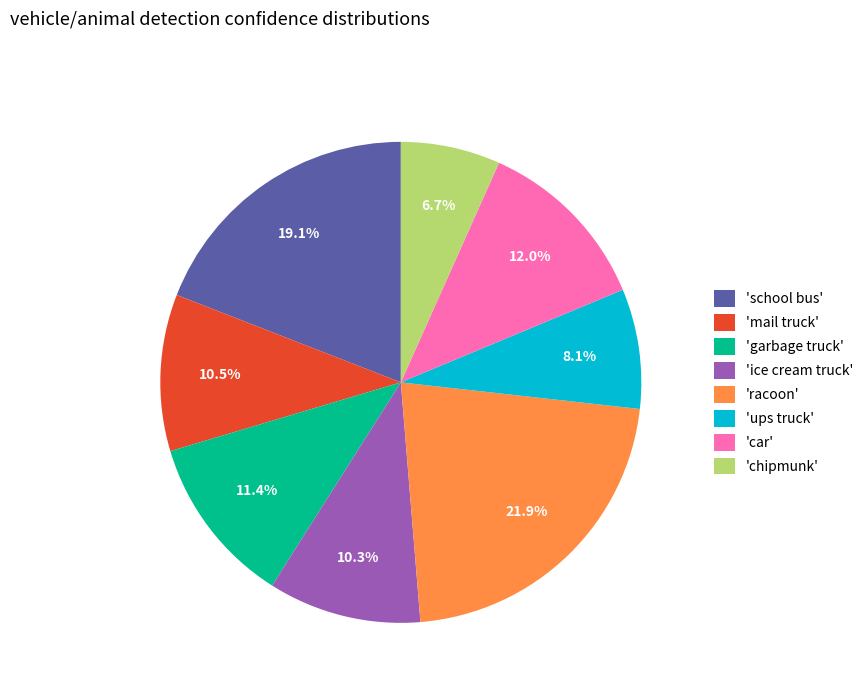

Is there any slice that represents more than half of the pie?

No